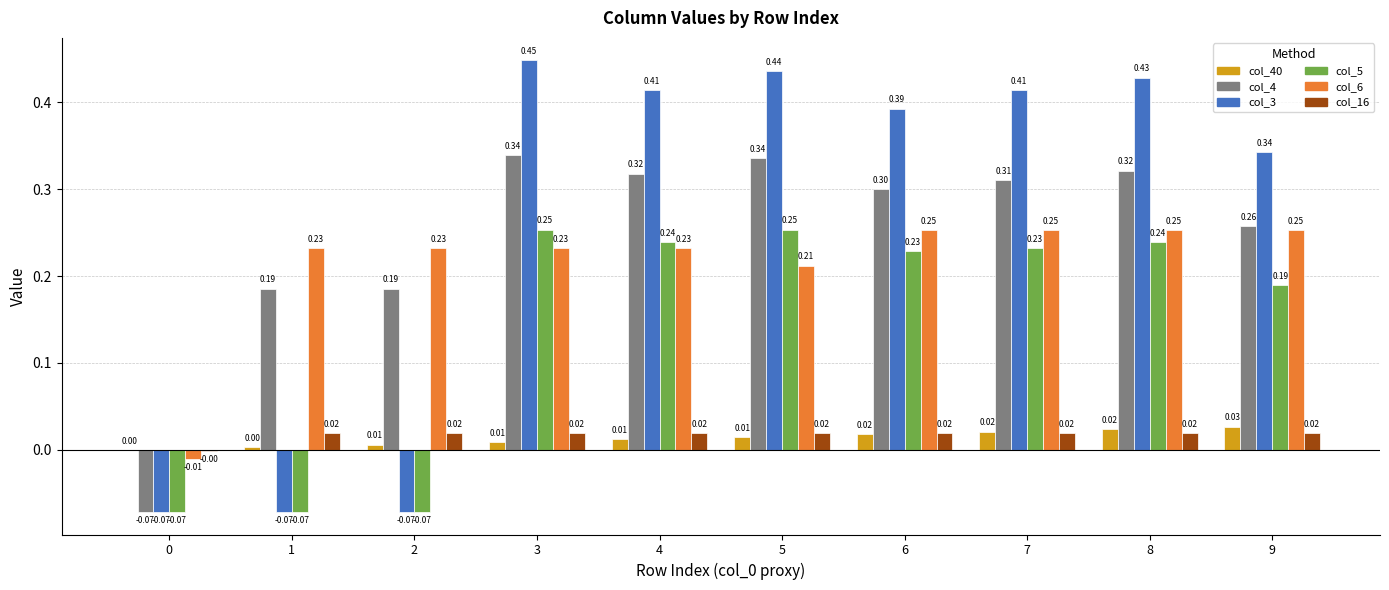

At which category is the sum across all series the highest?

3